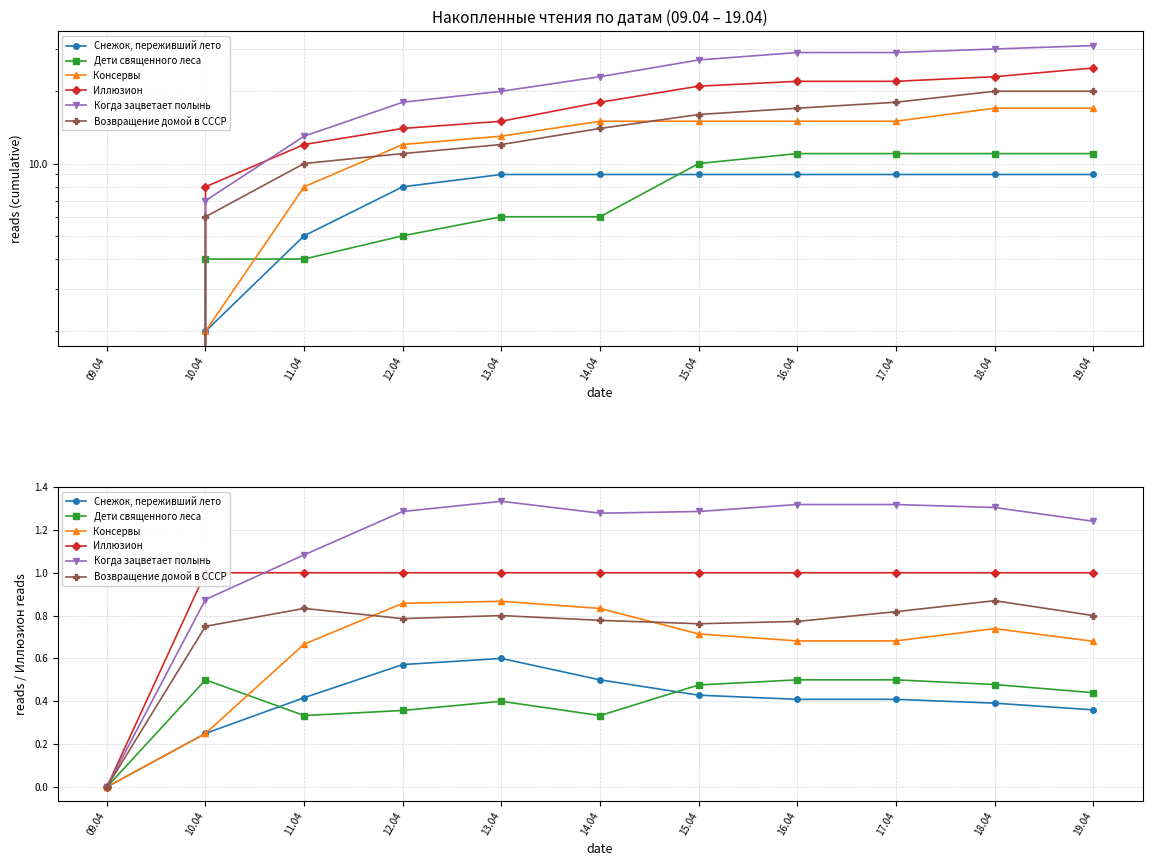

At which category does the chart reach its peak across all series?

13.04